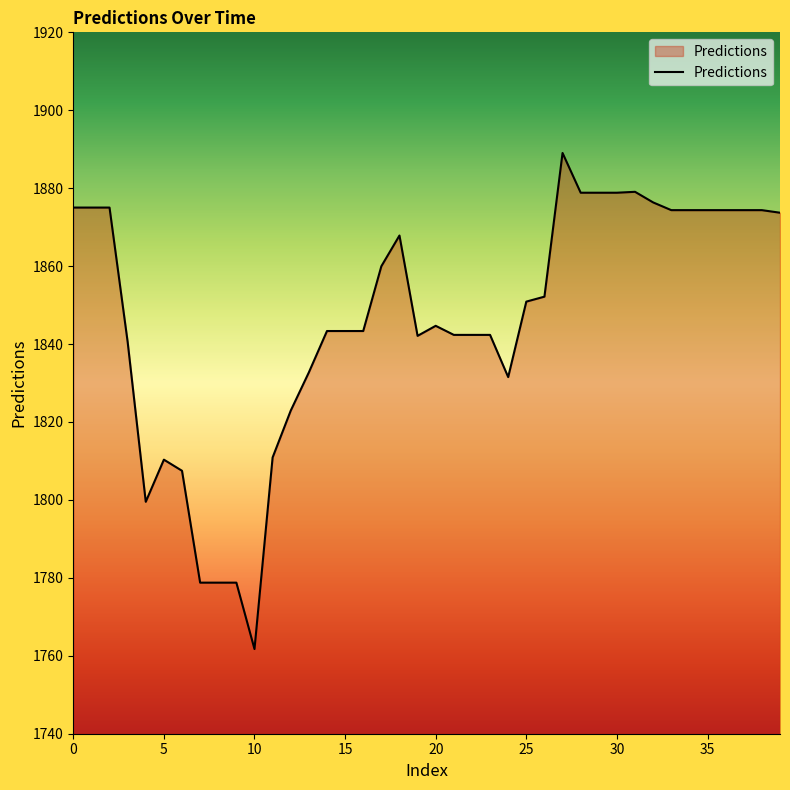

What is the sum of all values?

73854.8